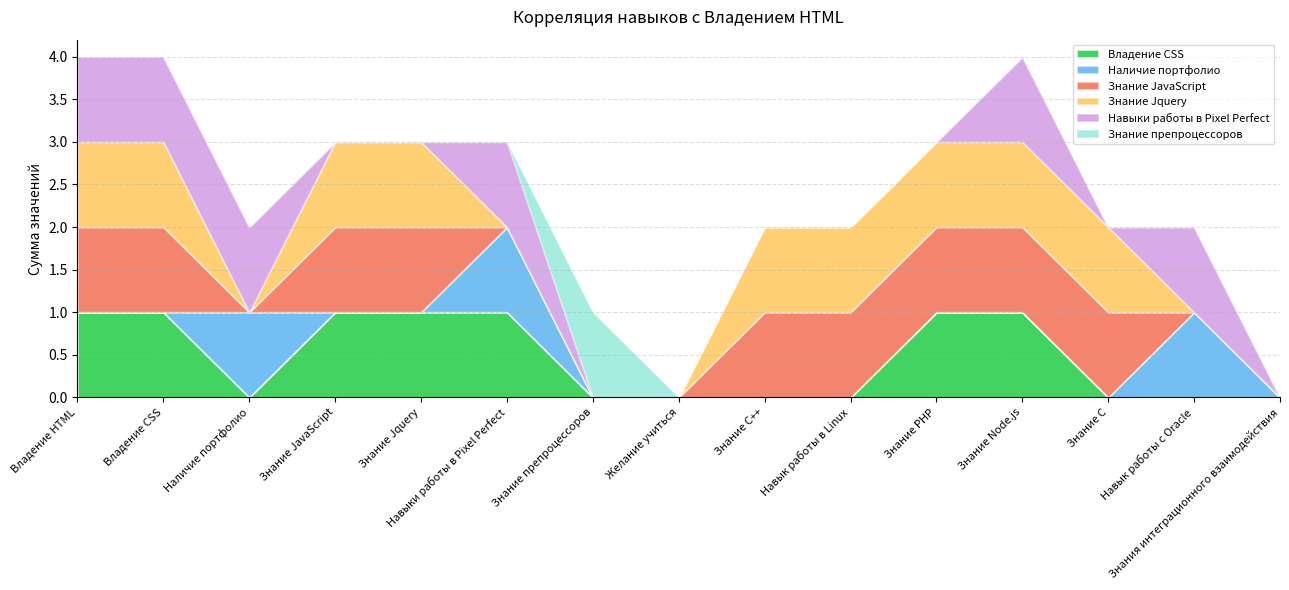

List the series in order of their peak value, lowest first.

Владение CSS, Наличие портфолио, Знание JavaScript, Знание Jquery, Навыки работы в Pixel Perfect, Знание препроцессоров